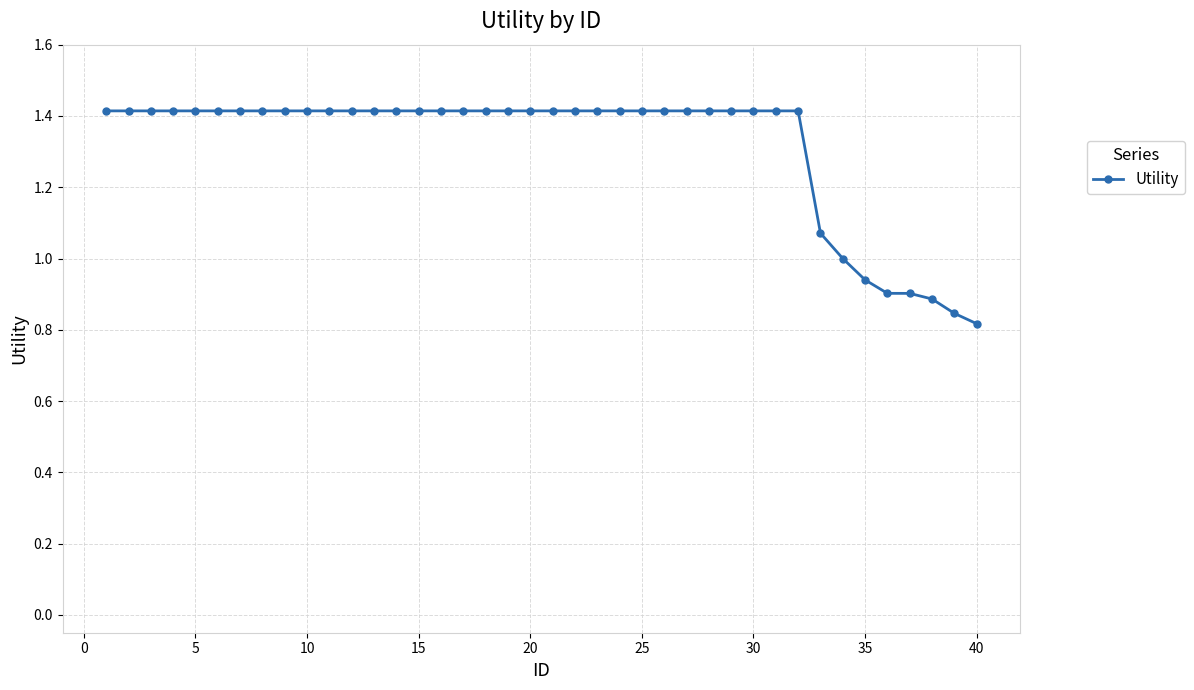

What is the average value?

1.3